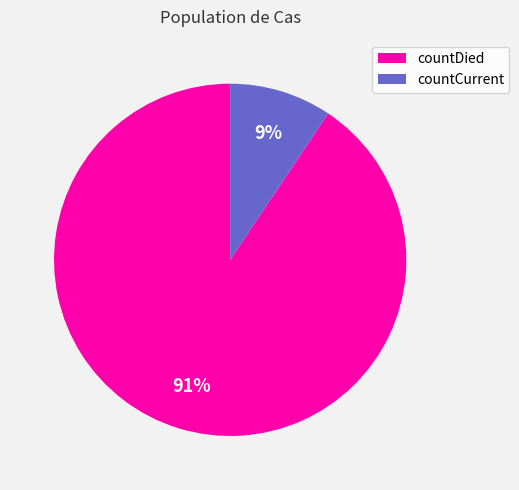

To the nearest percent, what is the combined percentage of countDied and countCurrent?

100%